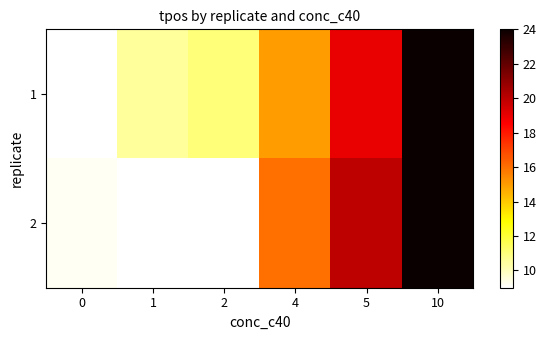

How many series are shown in this chart?

2